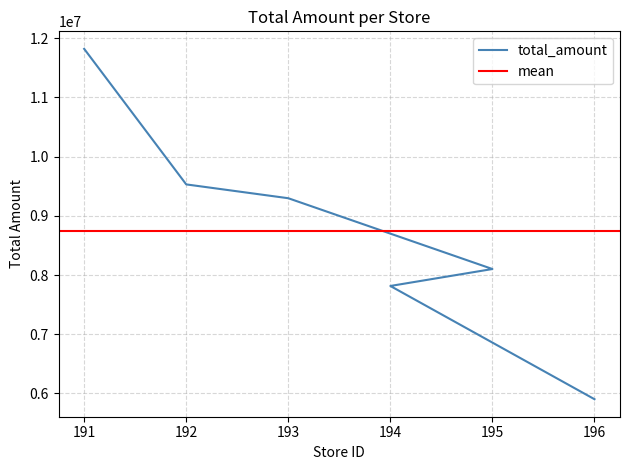

What is the difference between the maximum and minimum values?

5919405